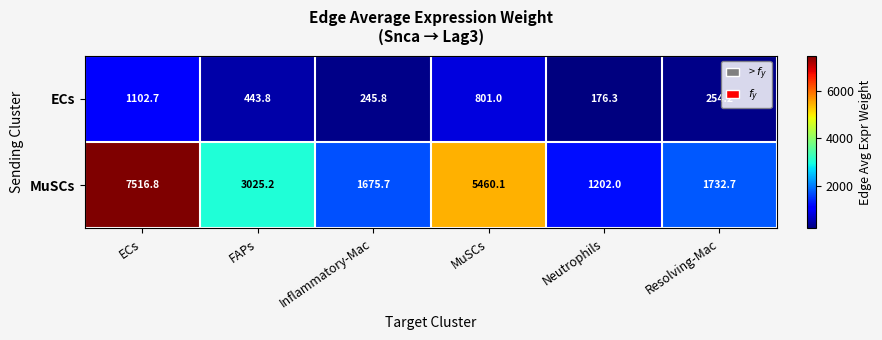

Count the number of data series in this chart.

2